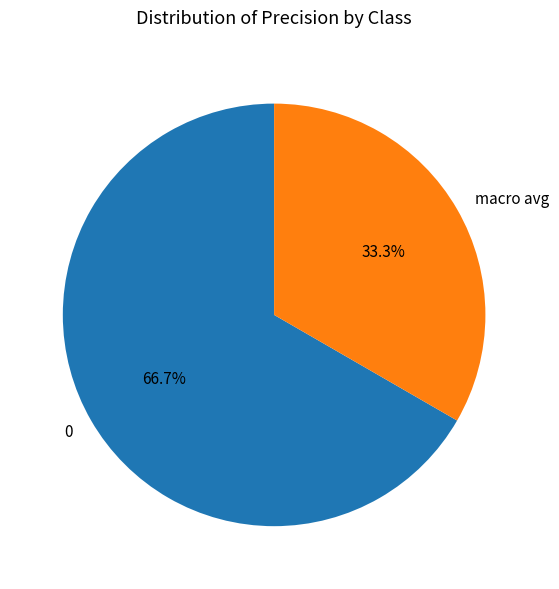

To the nearest percent, what portion does 0 represent?

67%